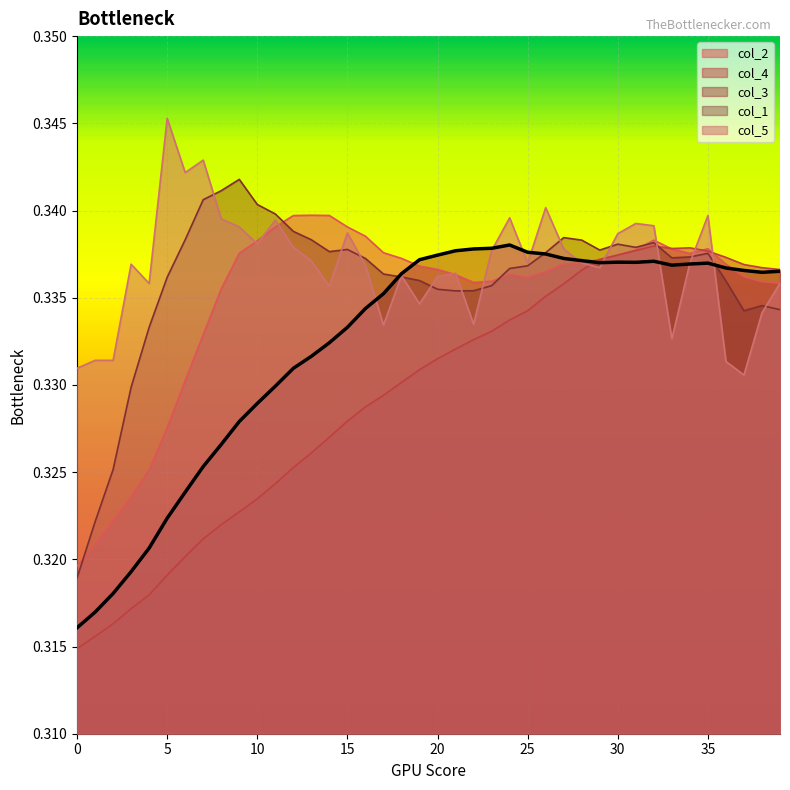

What is the label of the 3rd point from the right?

37